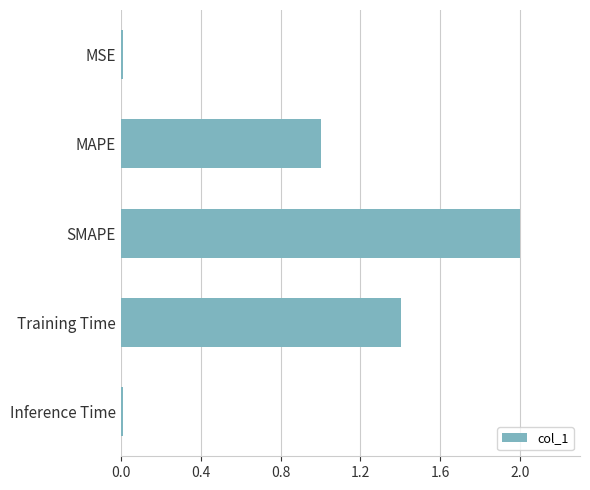

How many data points are above 1?

3